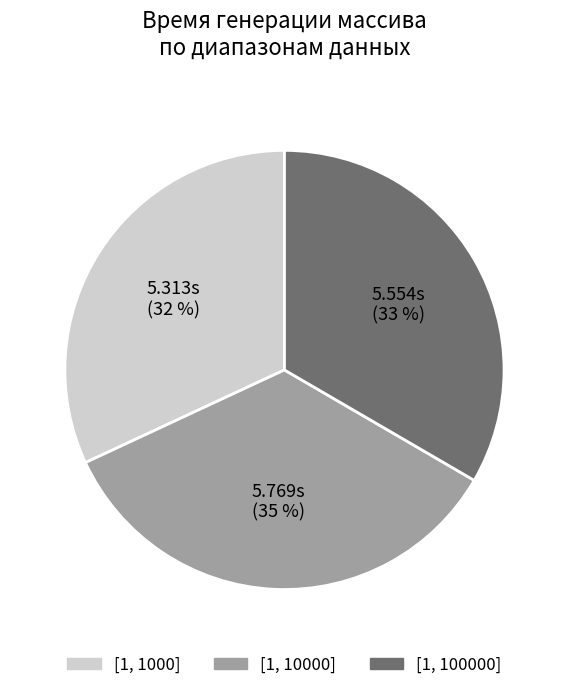

Is the sum of [1, 100000] and [1, 1000] greater than half?

Yes